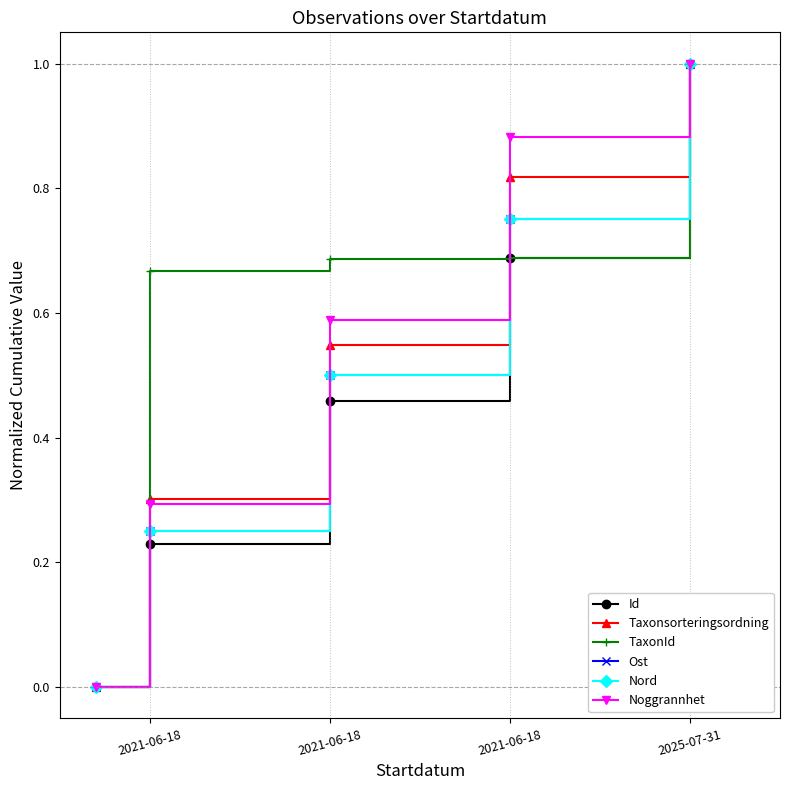

Which series has the largest total across all categories?

TaxonId